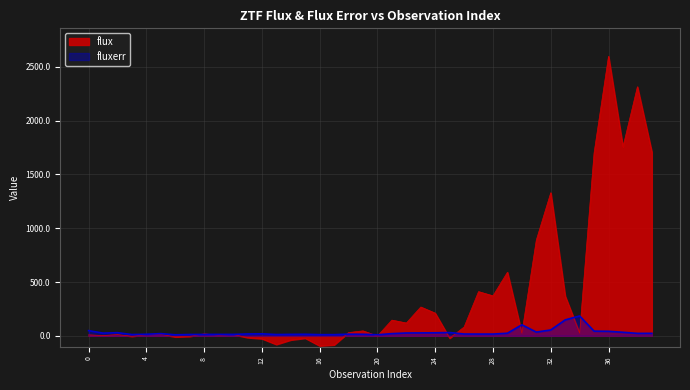

At how many categories does at least one series exceed 95?

17